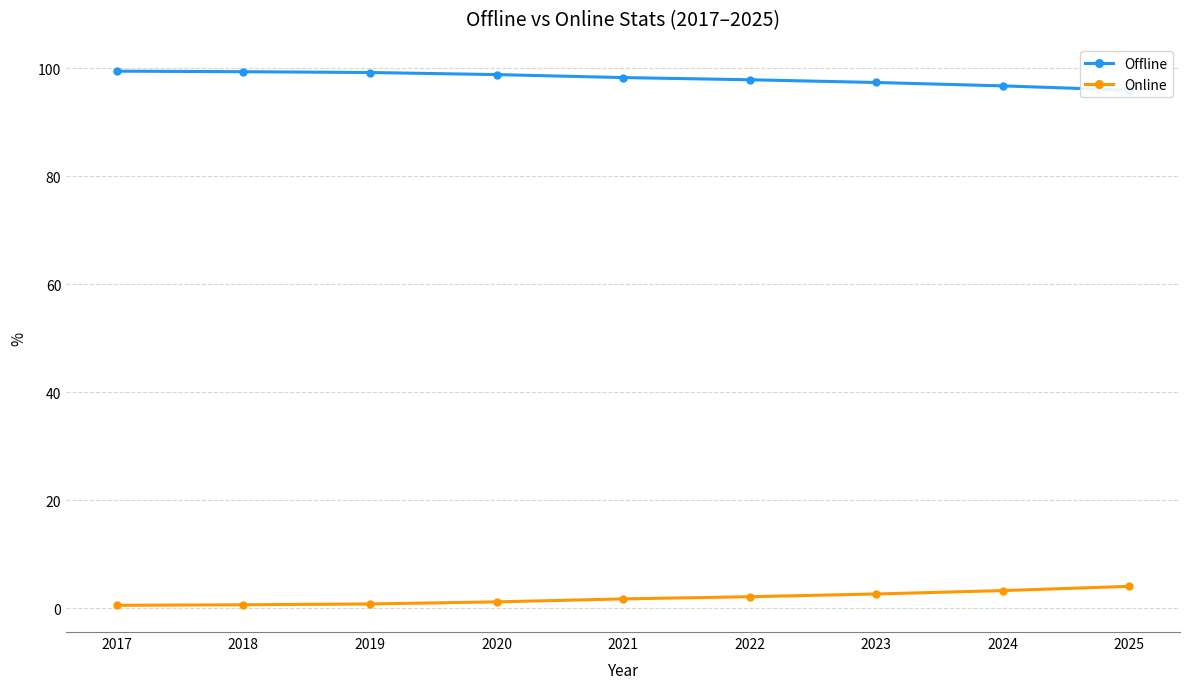

Which category has the highest value in the Online series?

2025